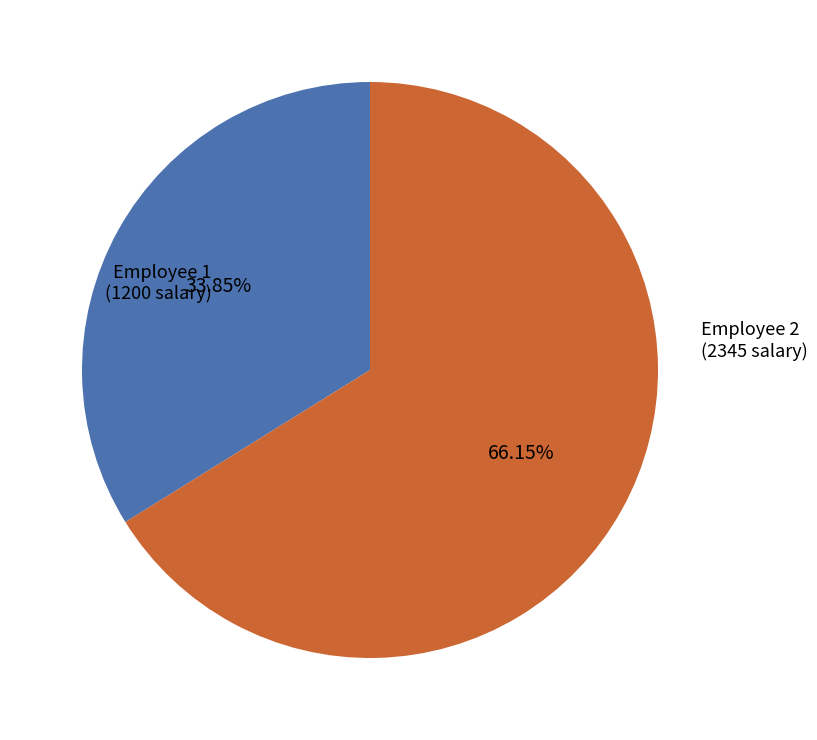

Which has a higher value, Employee 2 (2345 salary) or Employee 1 (1200 salary)?

Employee 2 (2345 salary)